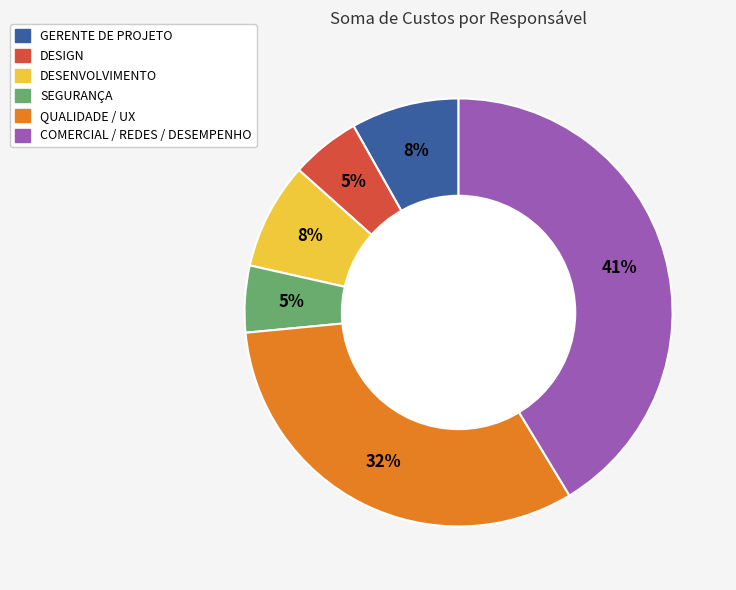

To the nearest percent, what portion does DESENVOLVIMENTO represent?

8%